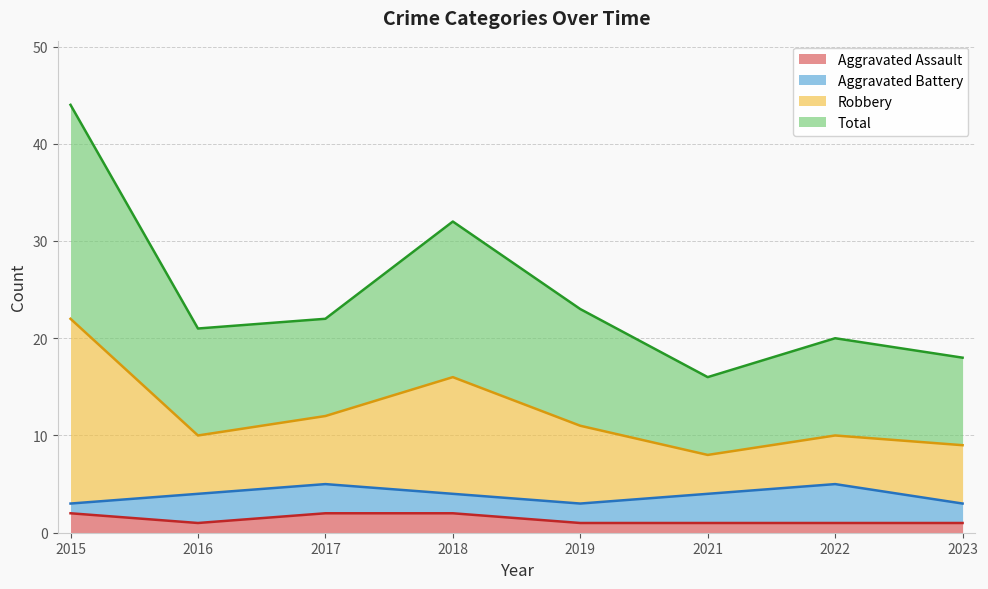

What is the value of the Aggravated Assault point at the 3rd from the left?

2